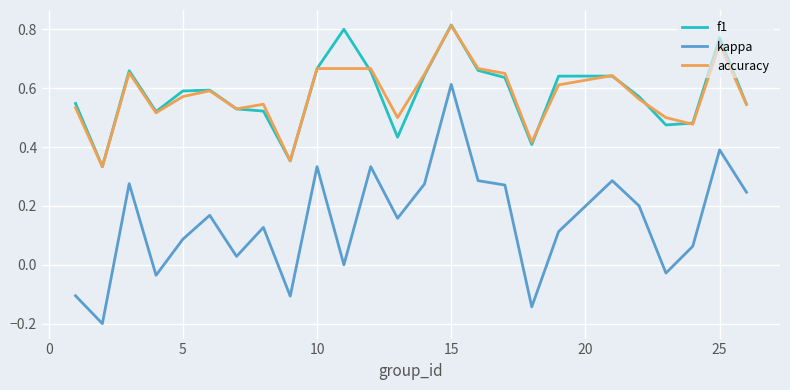

True or false: kappa and f1 intersect in this chart.

False